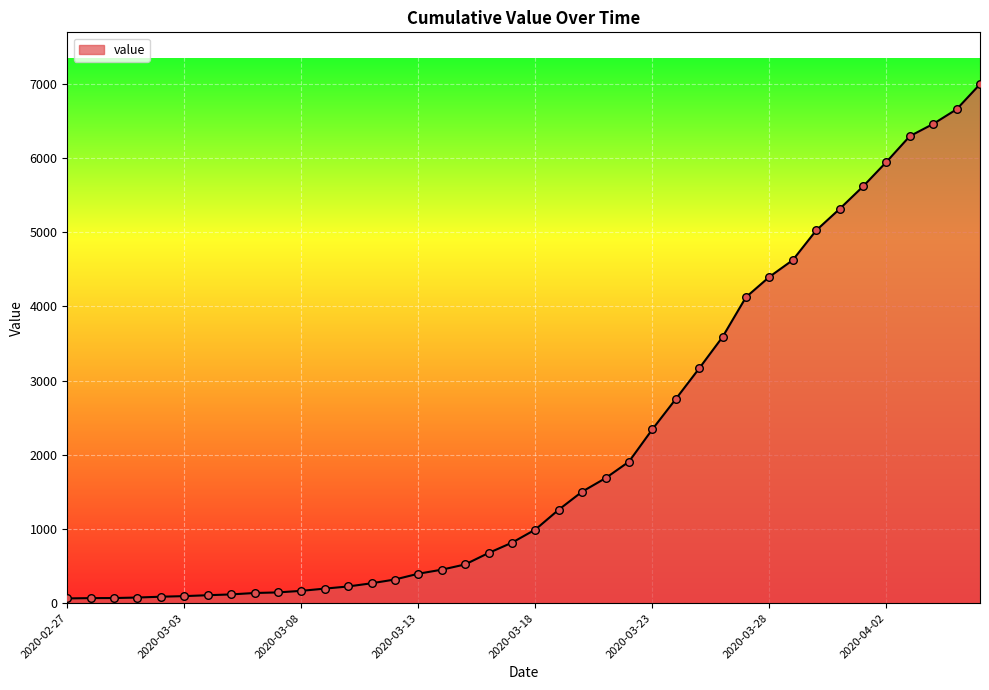

What is the difference between the maximum and minimum values?

6930